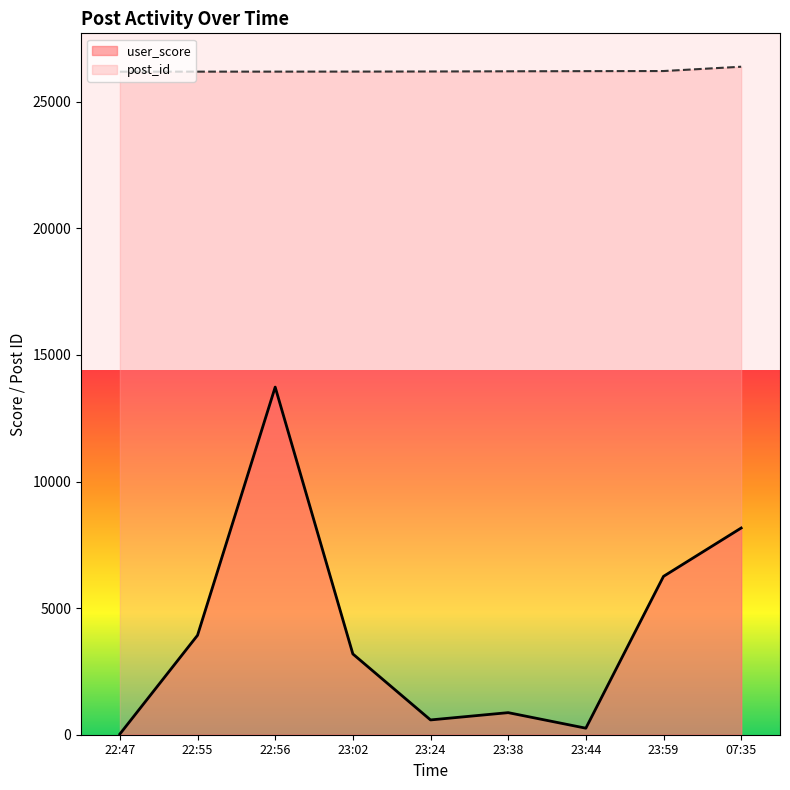

Reading left to right, list all the values displayed in this chart.

post_id: 22:47=26183	22:55=26186	22:56=26187	23:02=26188	23:24=26192	23:38=26200	23:44=26206	23:59=26210	07:35=26380
user_score: 22:47=27	22:55=3927	22:56=13728	23:02=3190	23:24=584	23:38=872	23:44=258	23:59=6254	07:35=8163